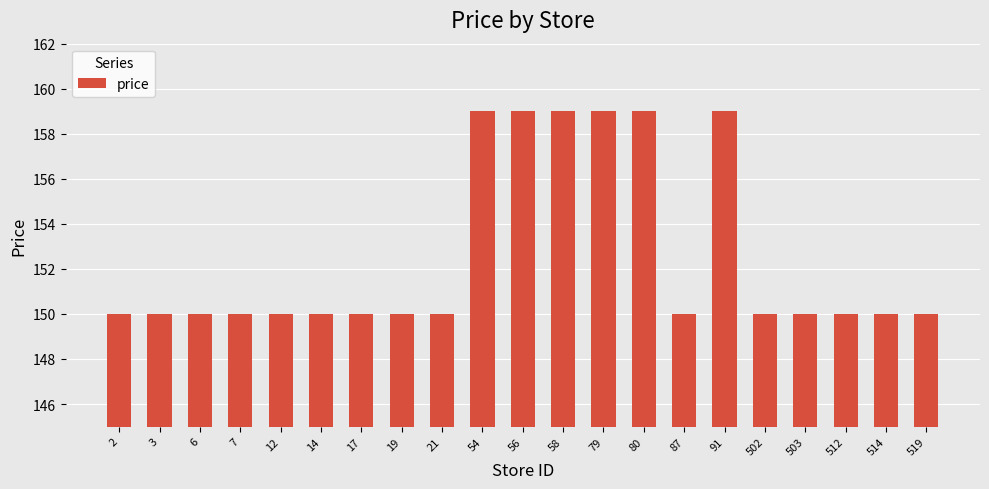

Reading right to left, extract all data points from this chart.

150	150	150	150	150	159	150	159	159	159	159	159	150	150	150	150	150	150	150	150	150